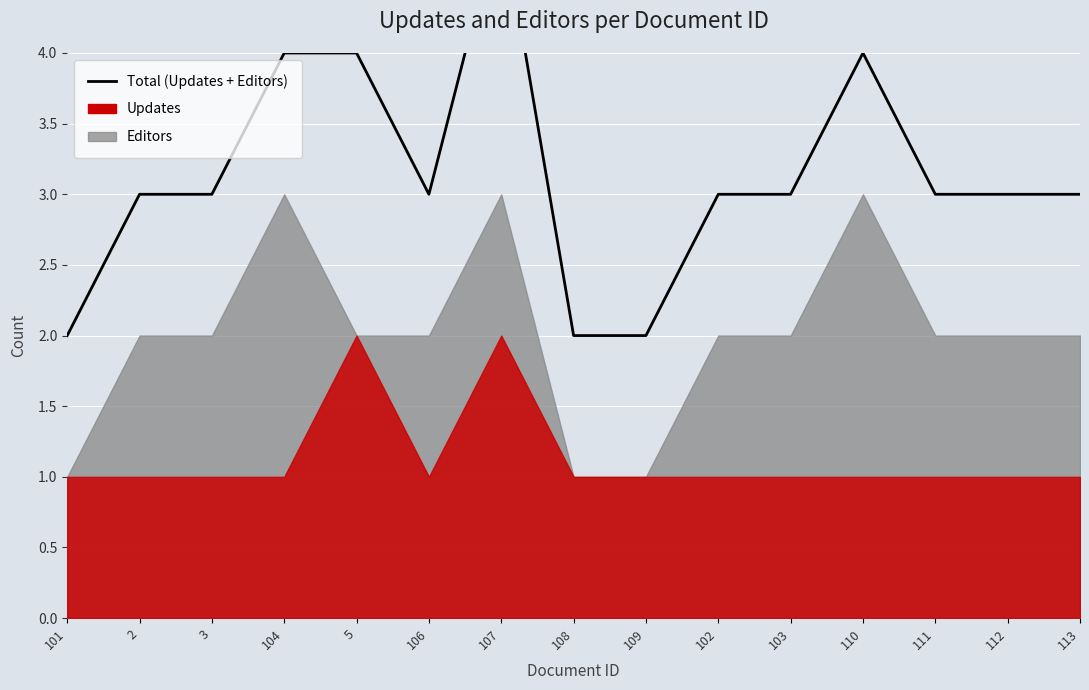

Reading left to right, what are all the values shown in this chart?

2	3	3	4	4	3	5	2	2	3	3	4	3	3	3